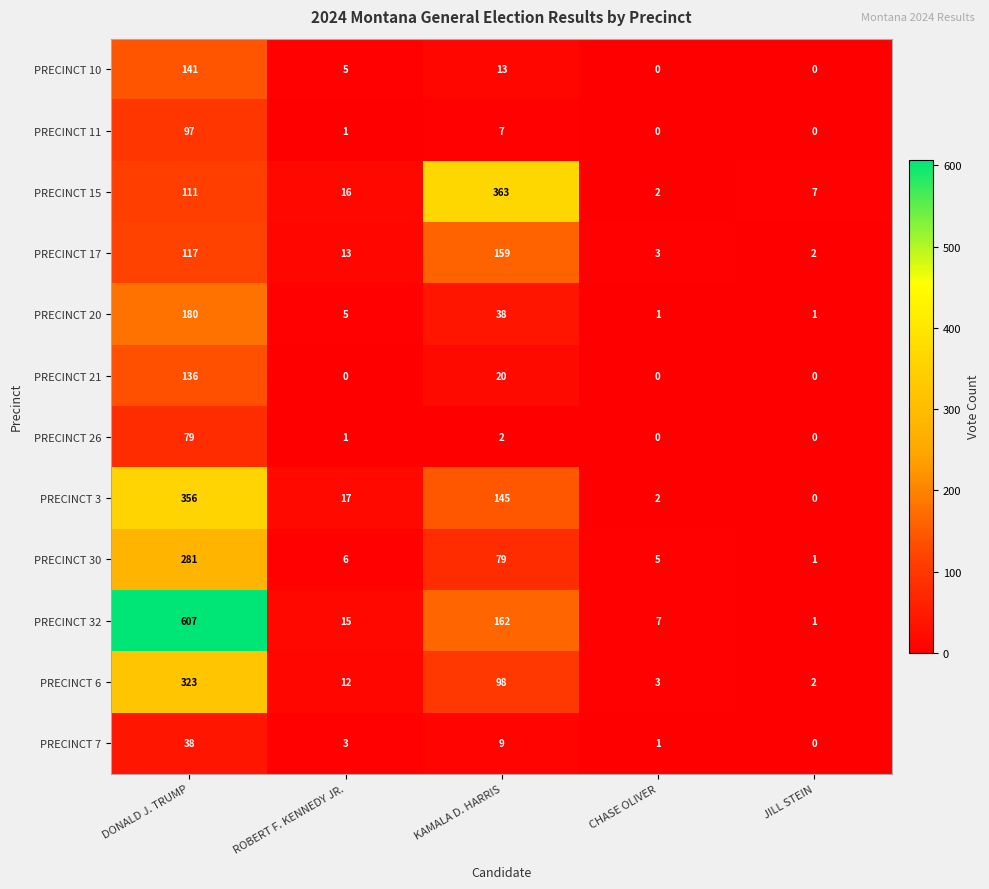

Count the number of data series in this chart.

12